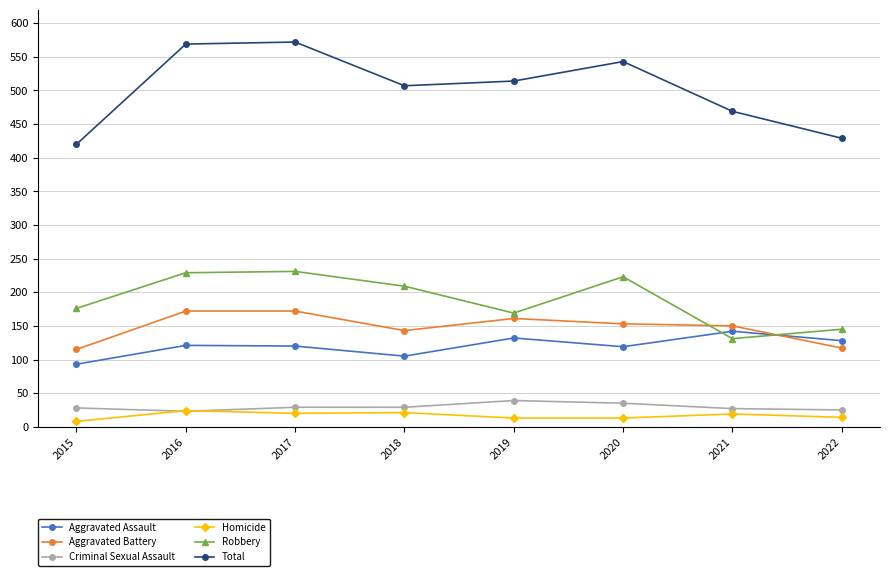

What is the maximum value for Total?

572